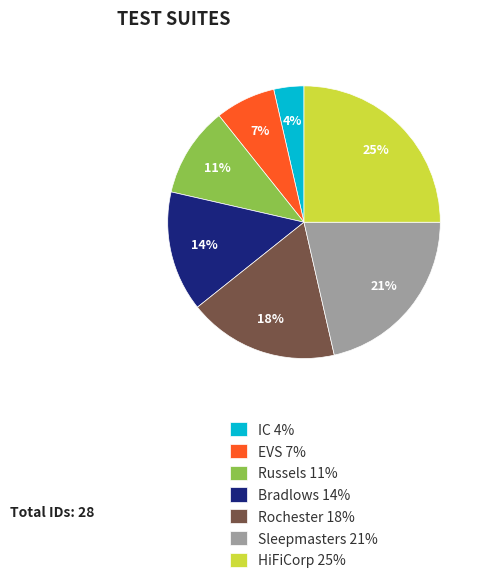

Which slice is the largest?

HiFiCorp